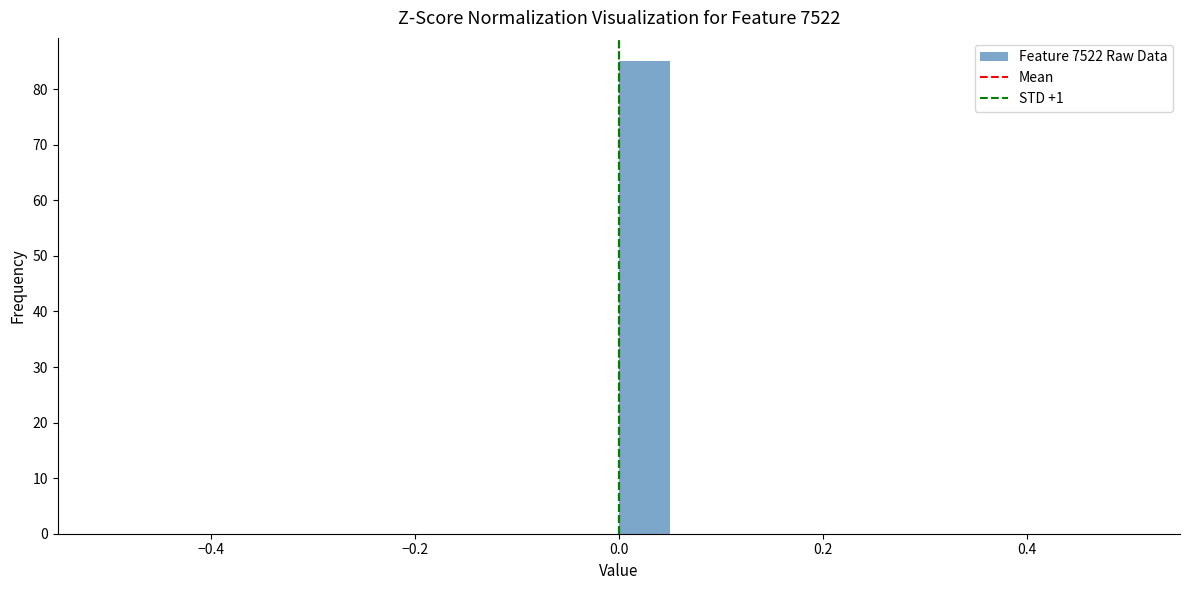

Read against the x-axis, roughly where is the centre of the tallest bar?

0.02